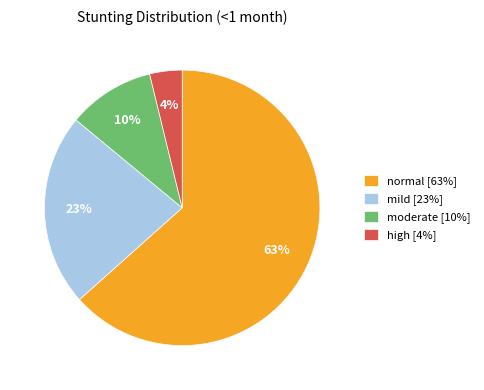

What is the ratio of the value at high [4%] to the value at moderate [10%]?

0.4